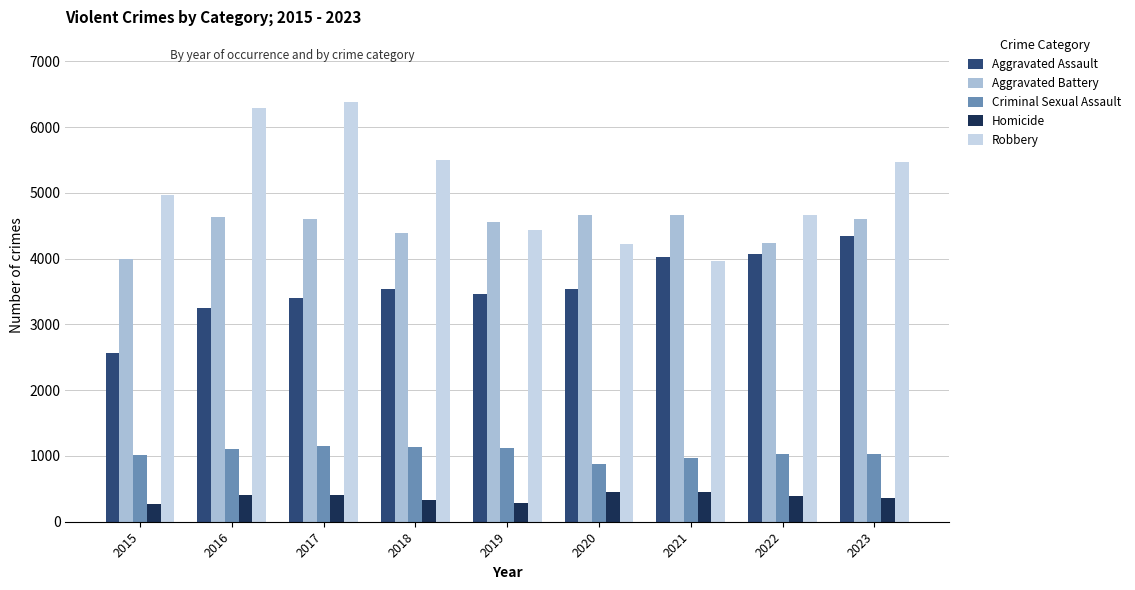

Is the value of Aggravated Battery at 2019 greater than the value of Aggravated Assault at 2016?

Yes